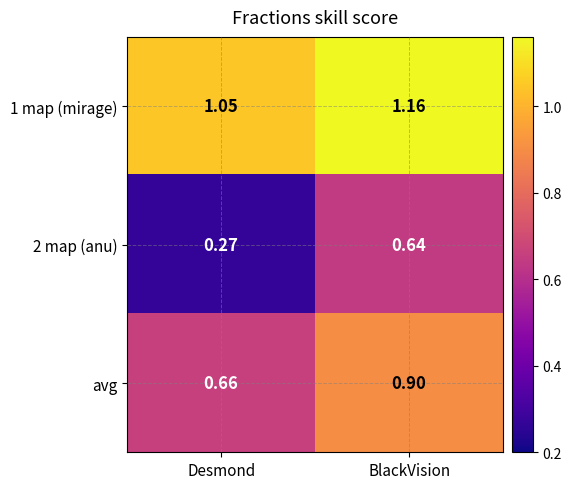

At which category is the sum across all series the highest?

BlackVision